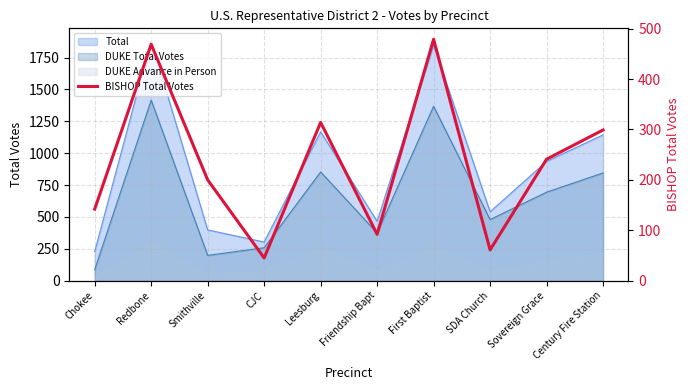

Which category has the lowest value across all series?

CJC